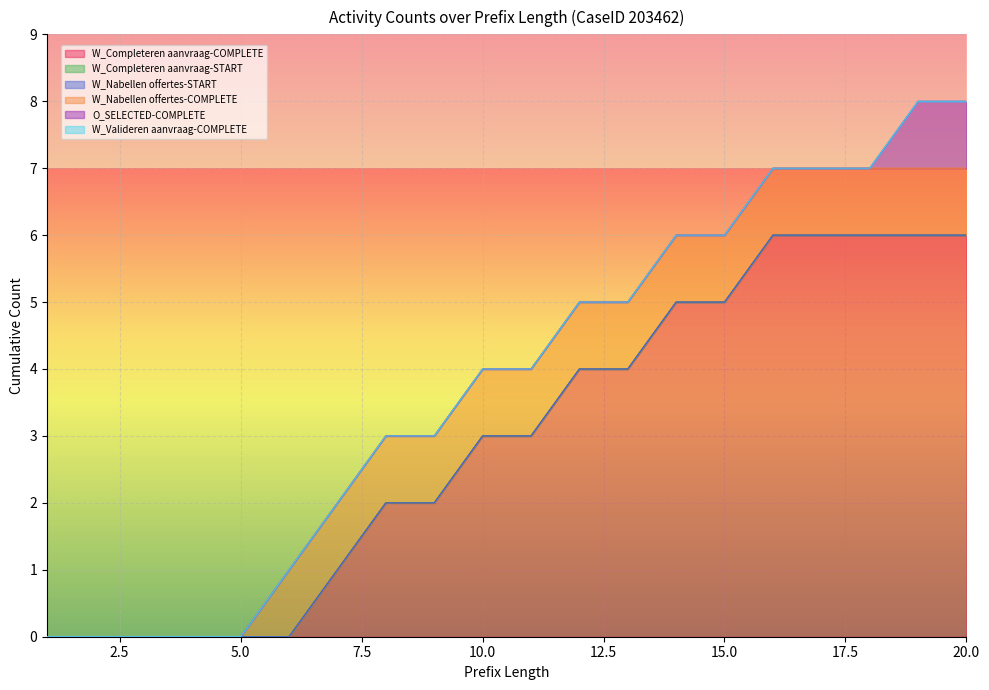

True or false: O_SELECTED-COMPLETE and W_Valideren aanvraag-COMPLETE cross at least once.

False